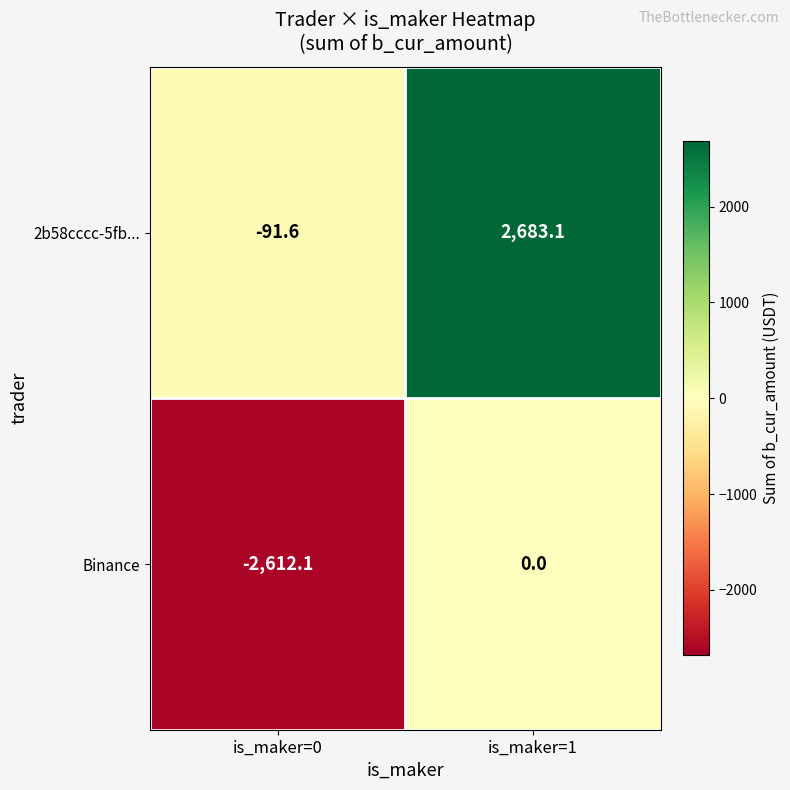

What is the sum of the Binance values at is_maker=0 and is_maker=1?

-2612.1